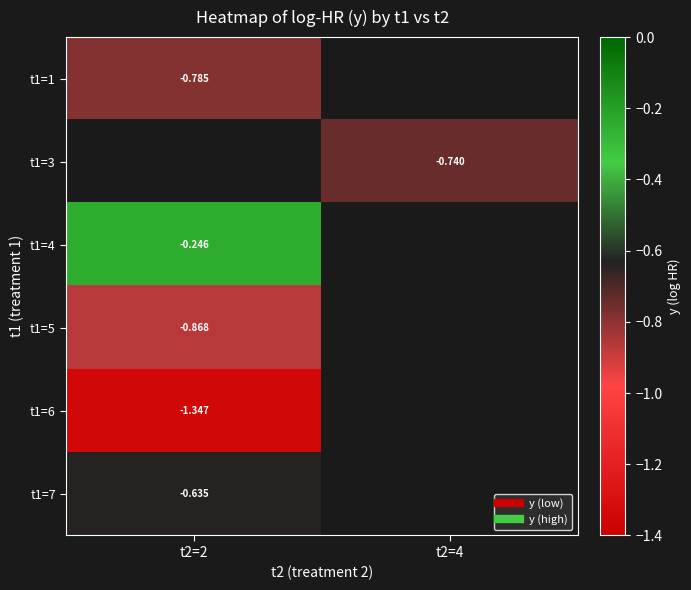

At which category does the chart reach its minimum across all series?

t2=2